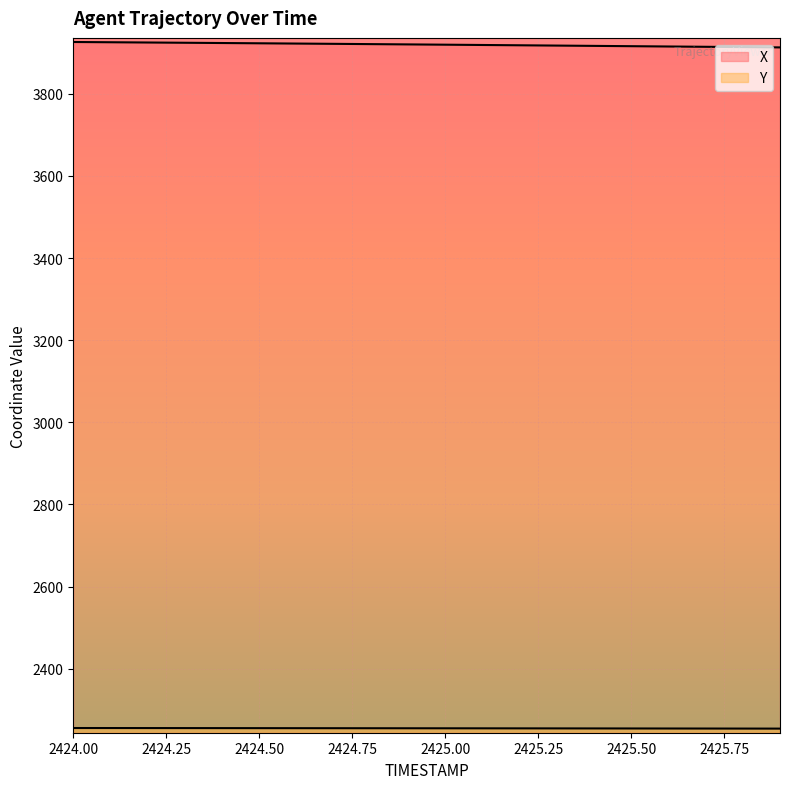

True or false: Y and X intersect in this chart.

False